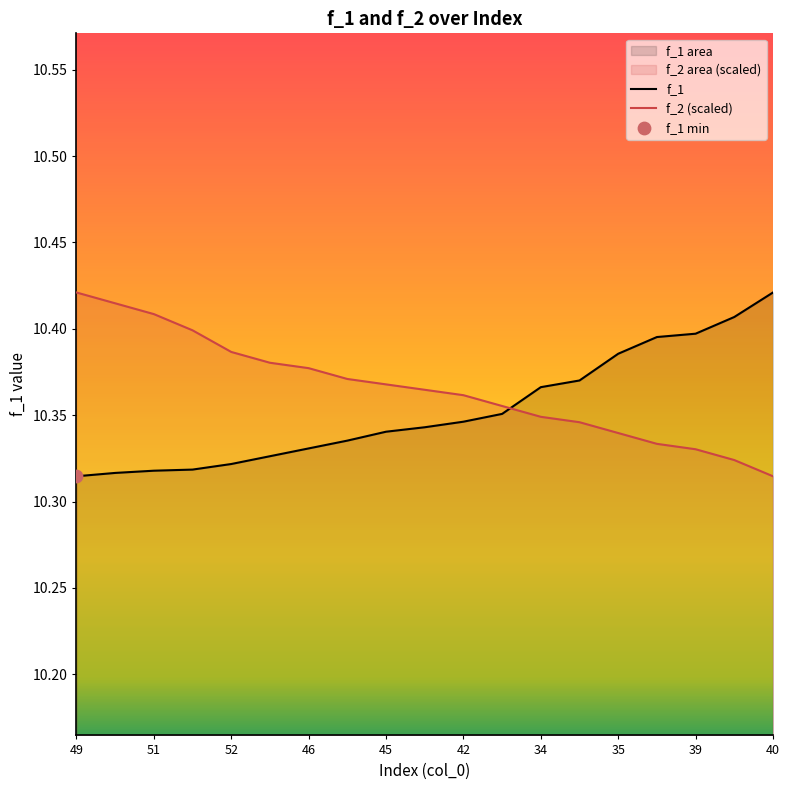

Which series contains the lowest Y value?

f_1